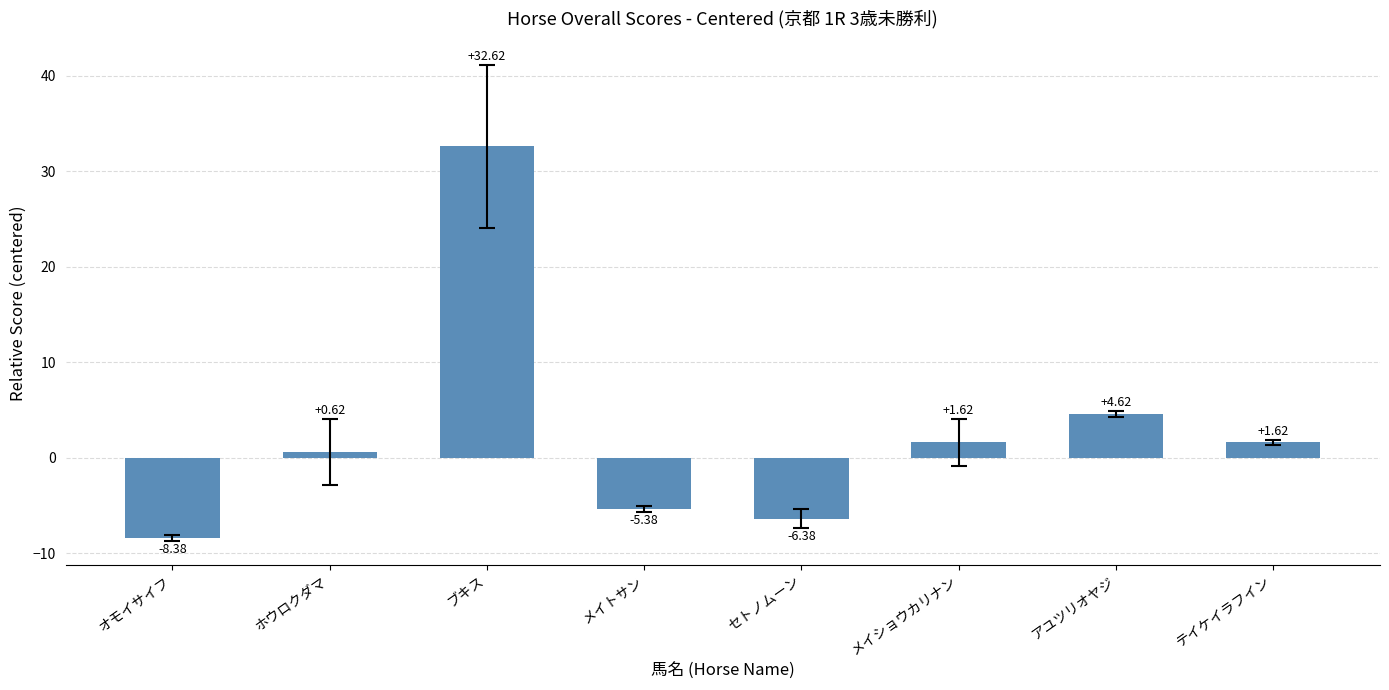

What is the maximum value shown in the chart?

32.6